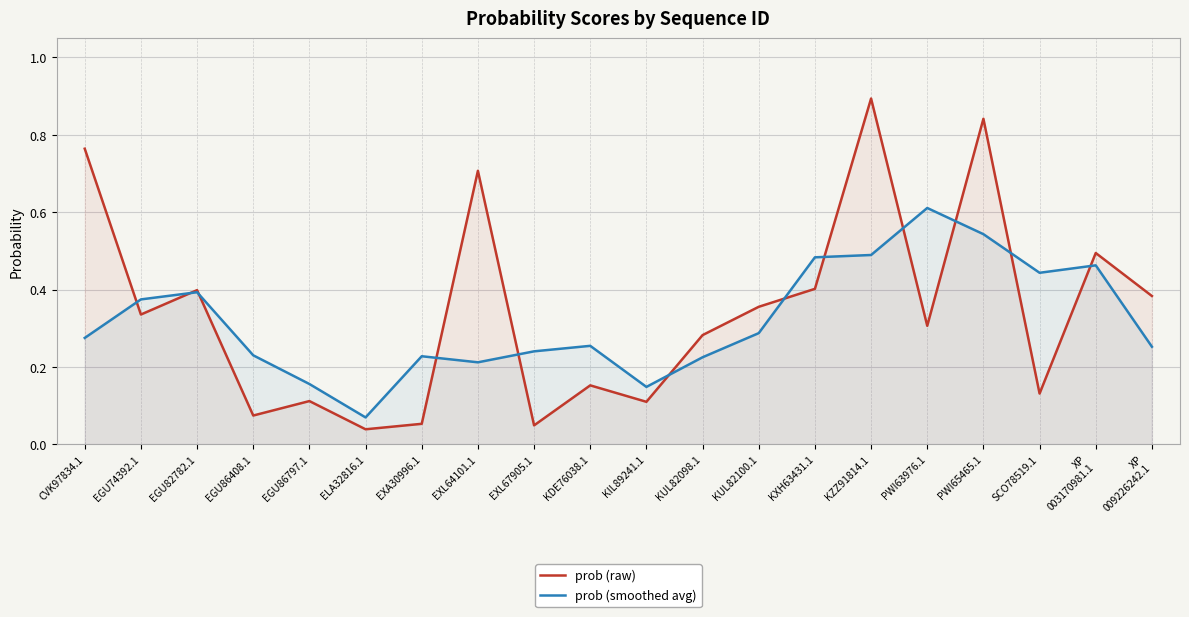

What is the sum of the prob (smoothed avg) values at EGU74392.1 and KDE76038.1?

0.6